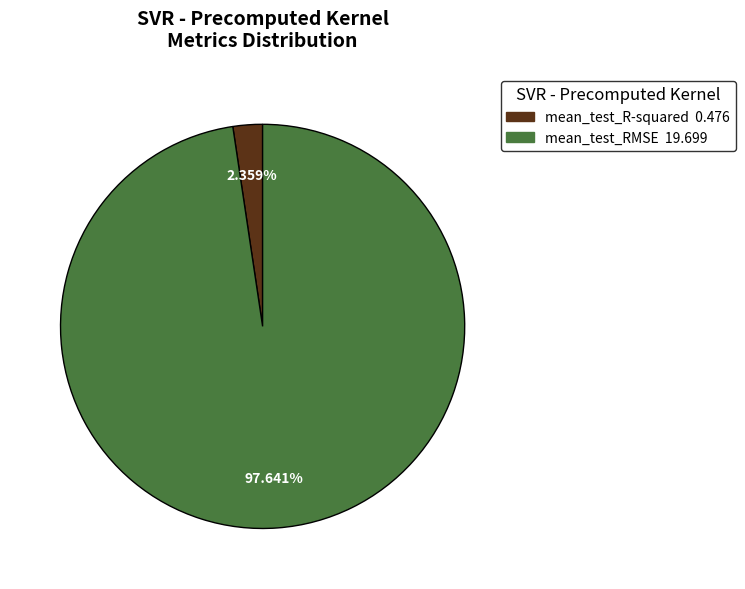

Which category has the biggest portion of the pie?

mean_test_RMSE